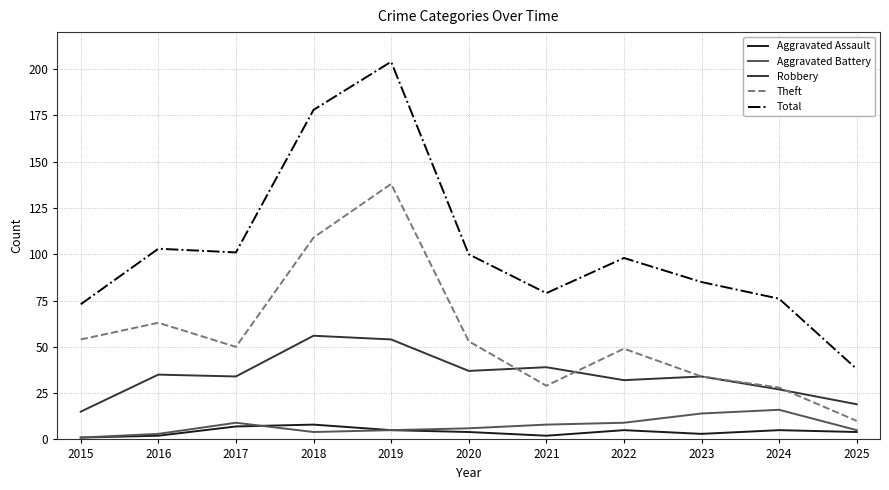

Where do Theft and Robbery first cross each other?

2020 and 2021